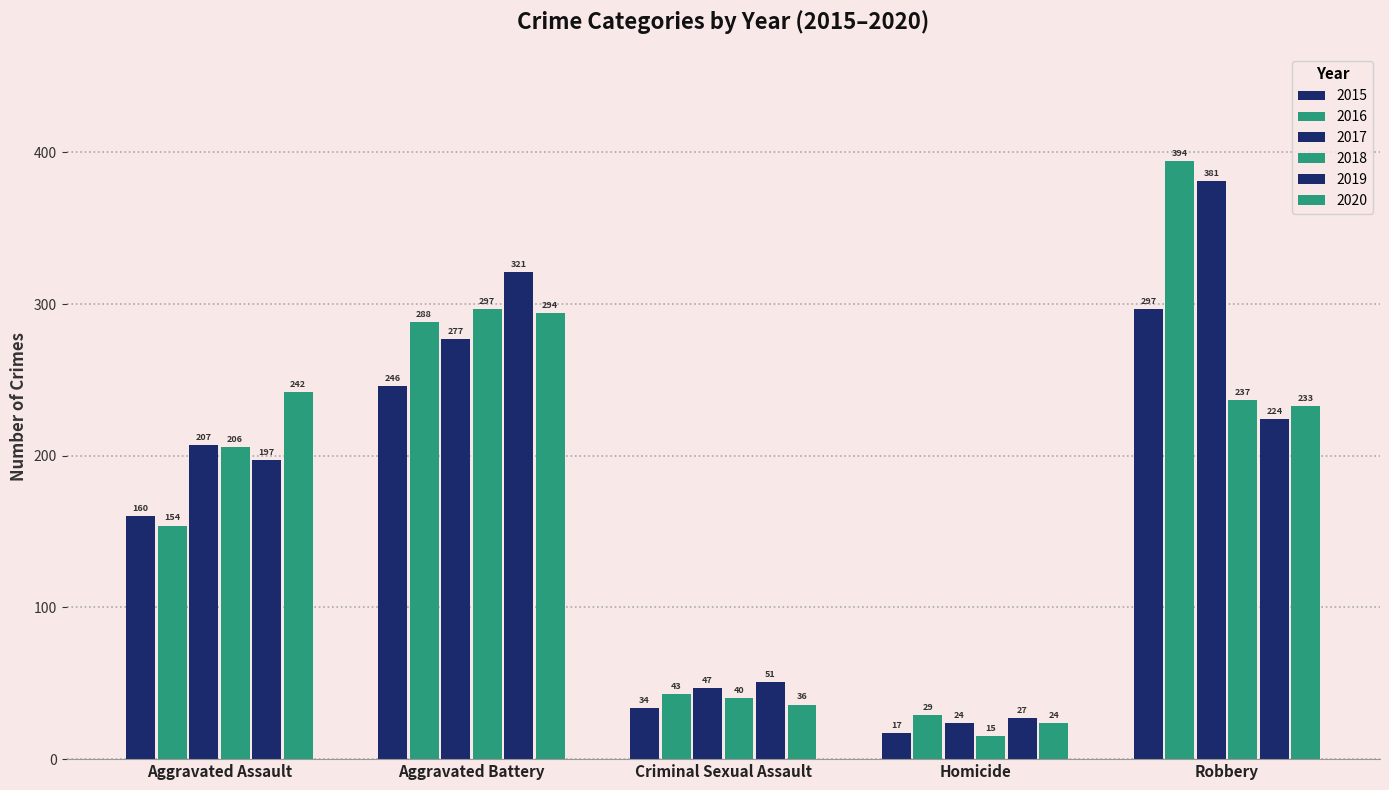

At which label does 2017 first exceed 207?

Aggravated Battery